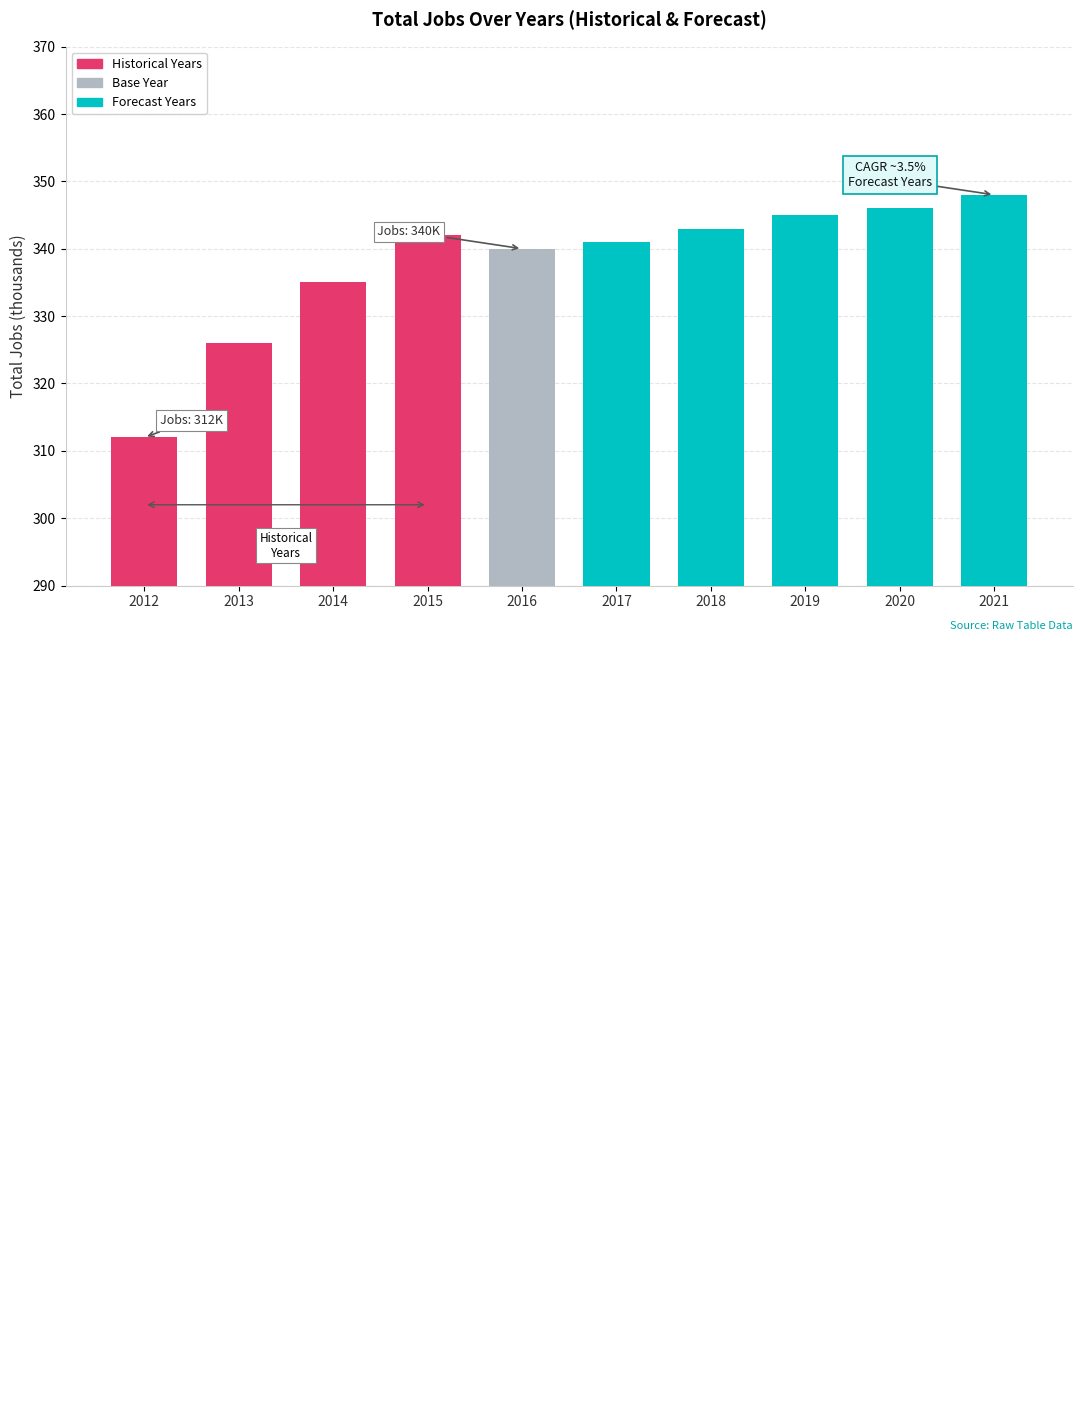

List the labels in order of value, smallest first.

2012, 2013, 2014, 2016, 2017, 2015, 2018, 2019, 2020, 2021